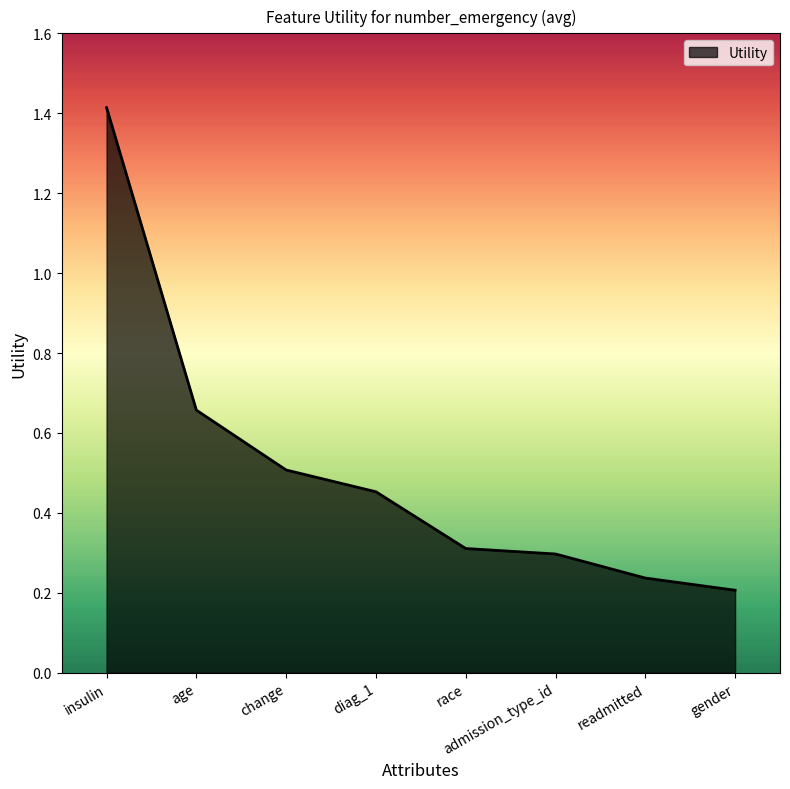

At which category does the chart reach its peak across all series?

insulin